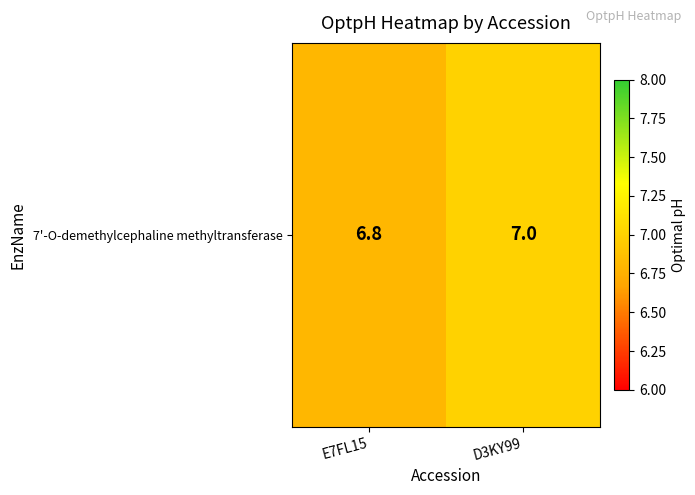

What is the ratio of the value at E7FL15 to the value at D3KY99?

1.0